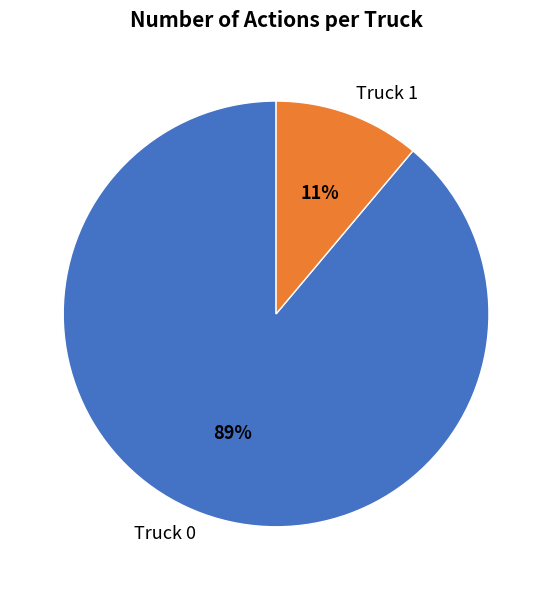

Does Truck 1 represent more than half of the total?

No